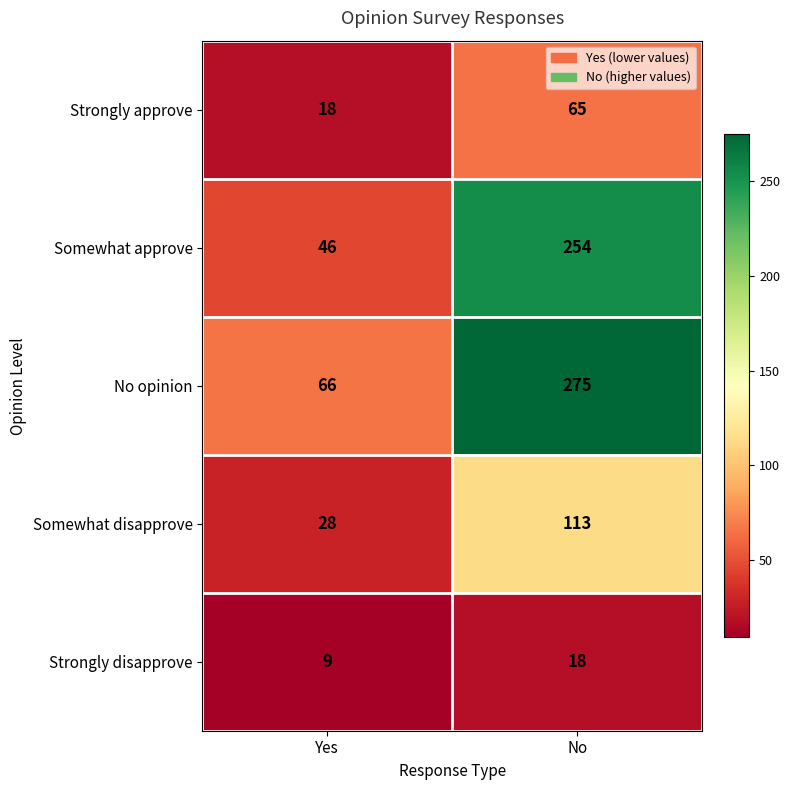

Which series changed the most between Yes and No?

No opinion